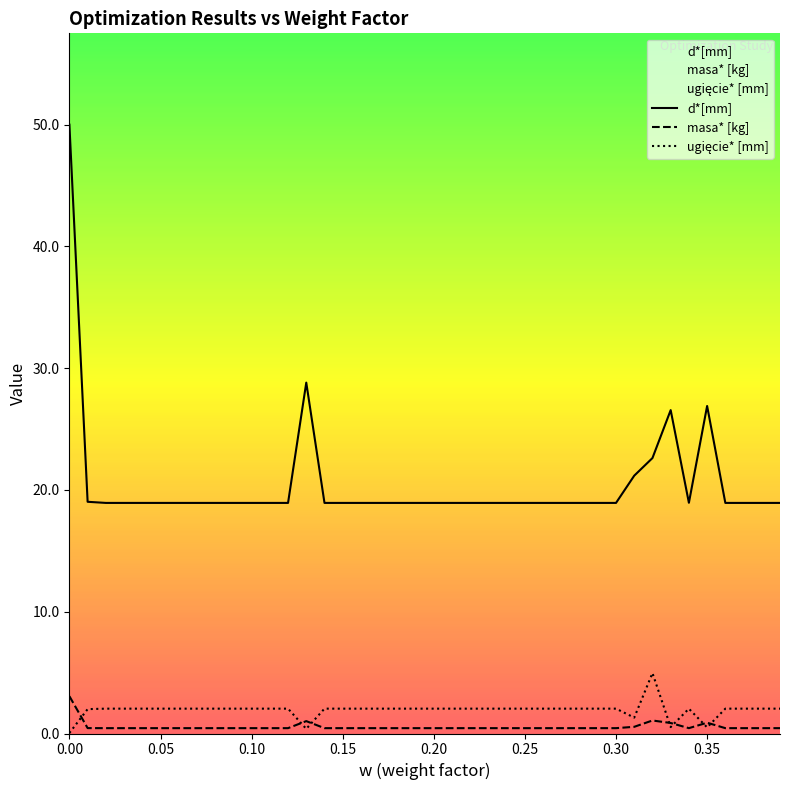

What is the lowest value of the d*[mm] series?

18.9